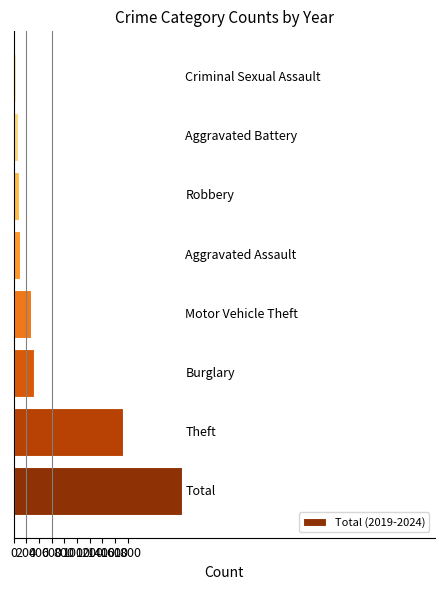

How many distinct data groups are displayed?

1